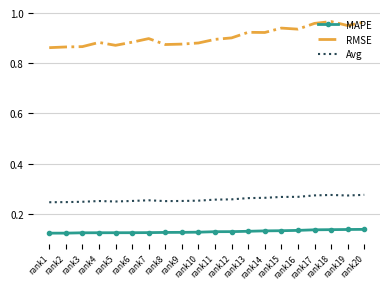

Which series has the largest range (max minus min)?

RMSE